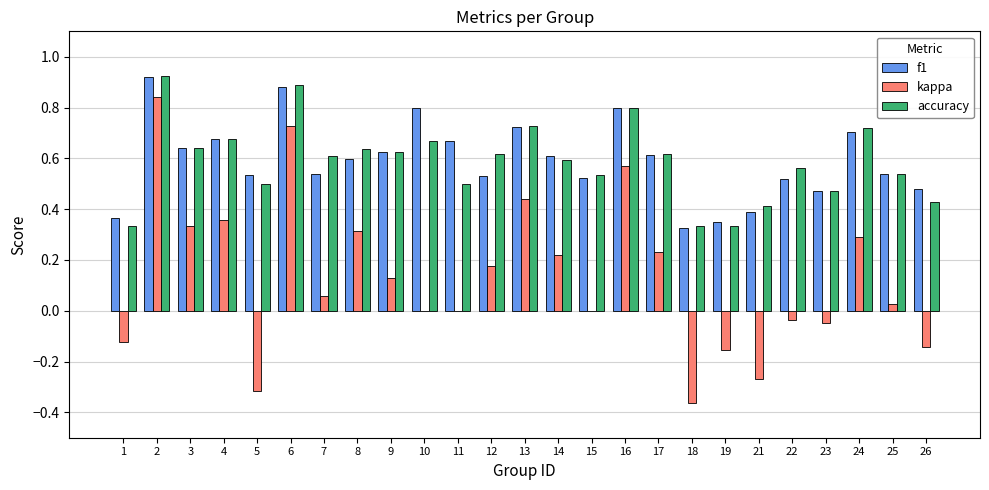

What is the sum of the accuracy values at 6 and 18?

1.2